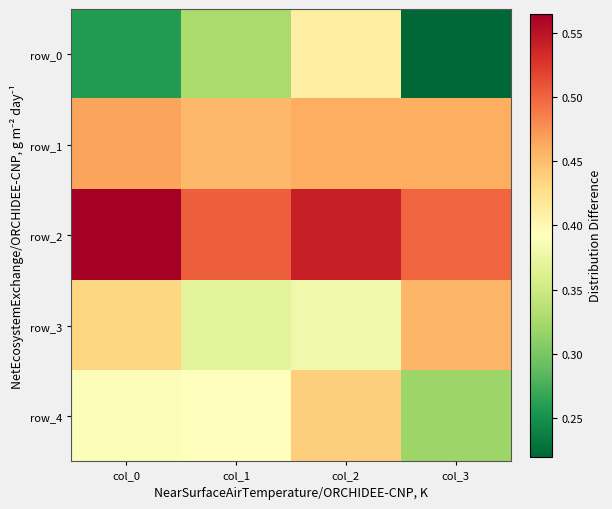

At which category is the sum across all series the highest?

col_2